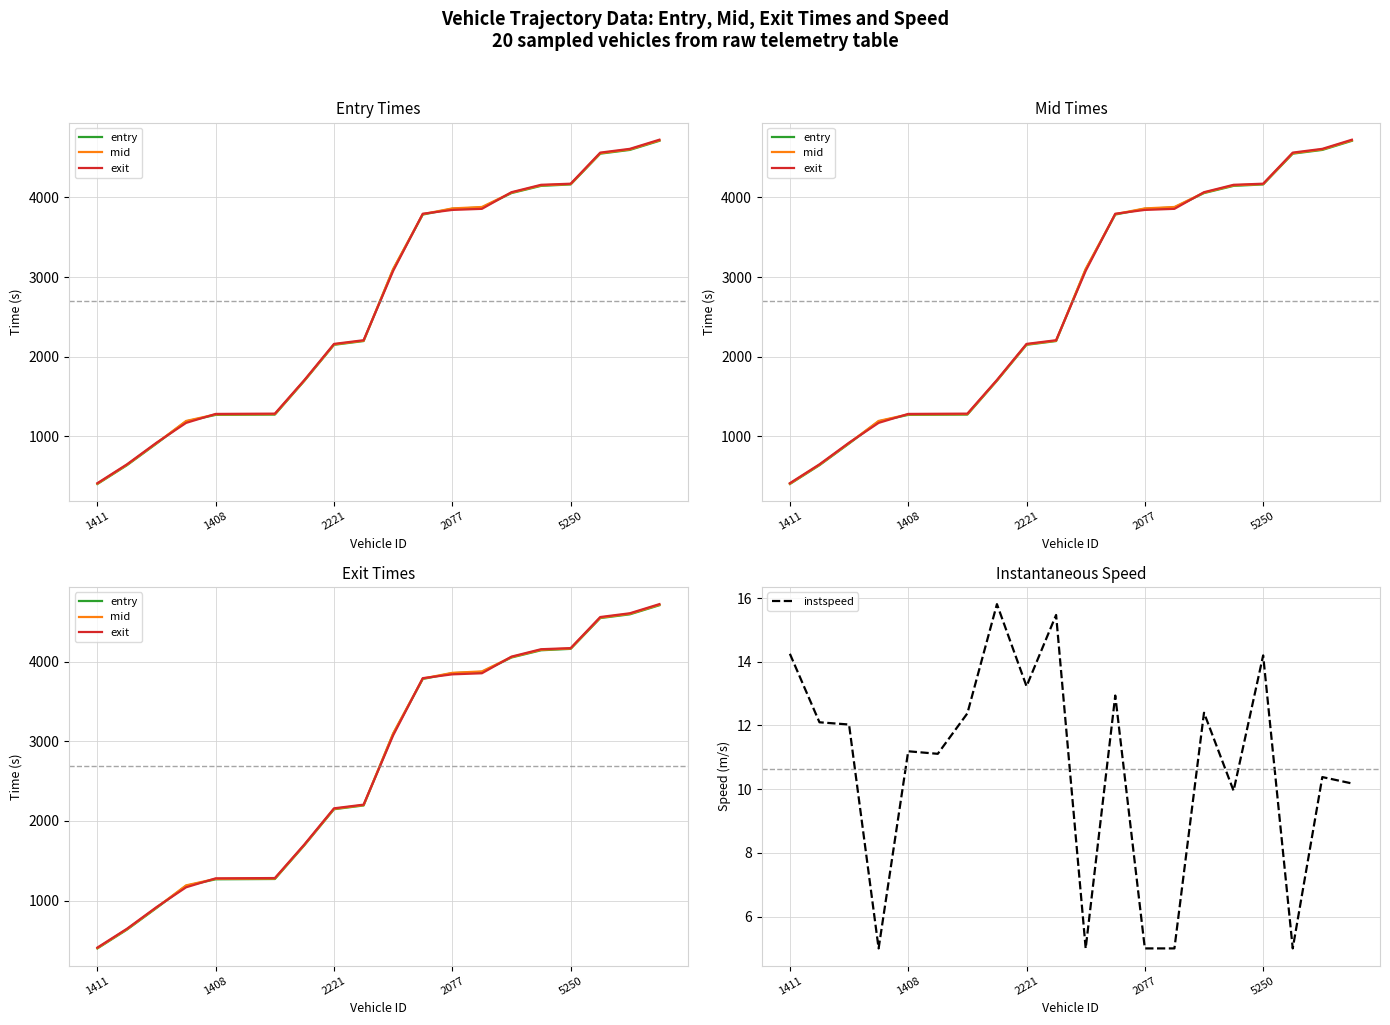

What are all the series names shown in the legend?

entry, mid, exit, instspeed